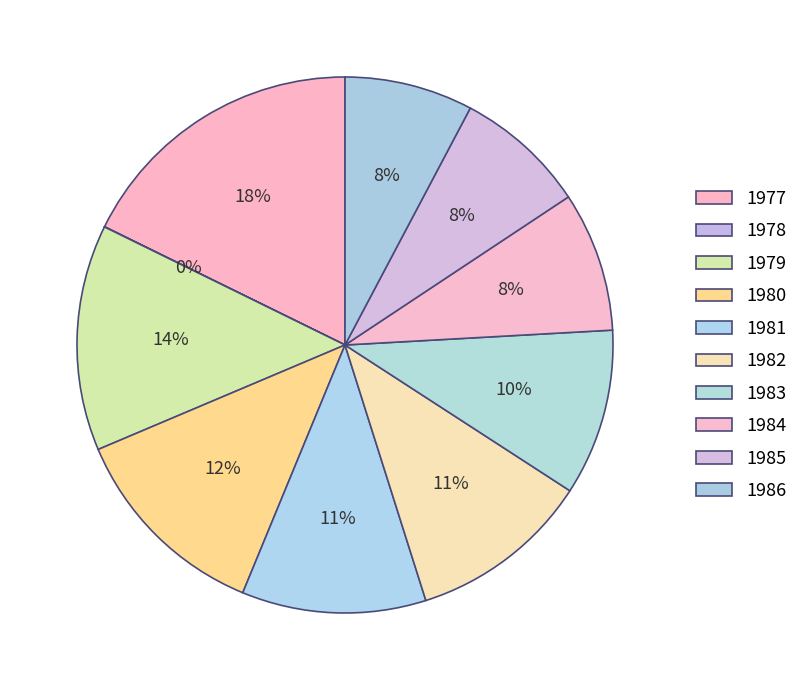

Which category has the biggest portion of the pie?

1977